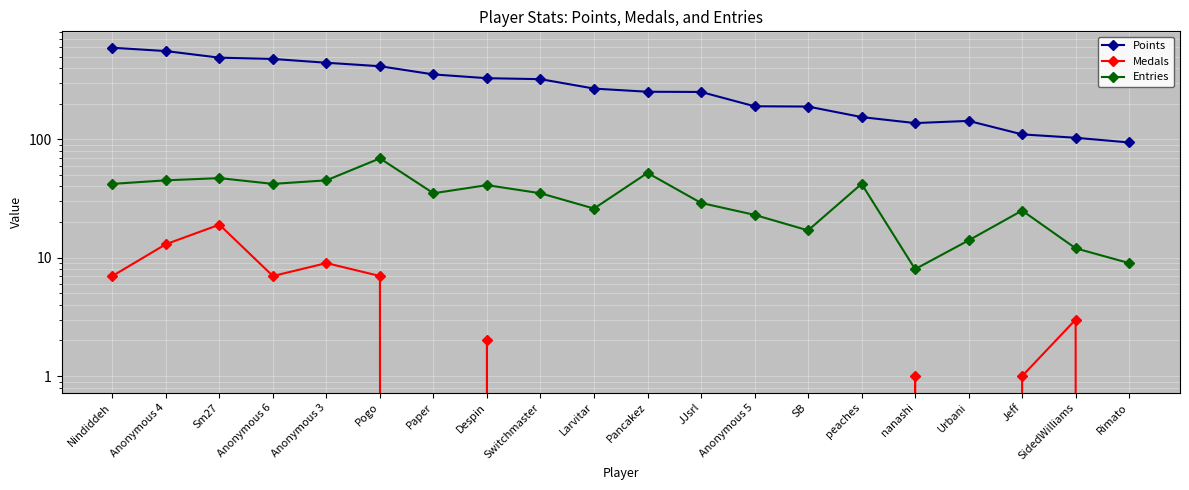

At which label does Points reach its minimum?

Rimato